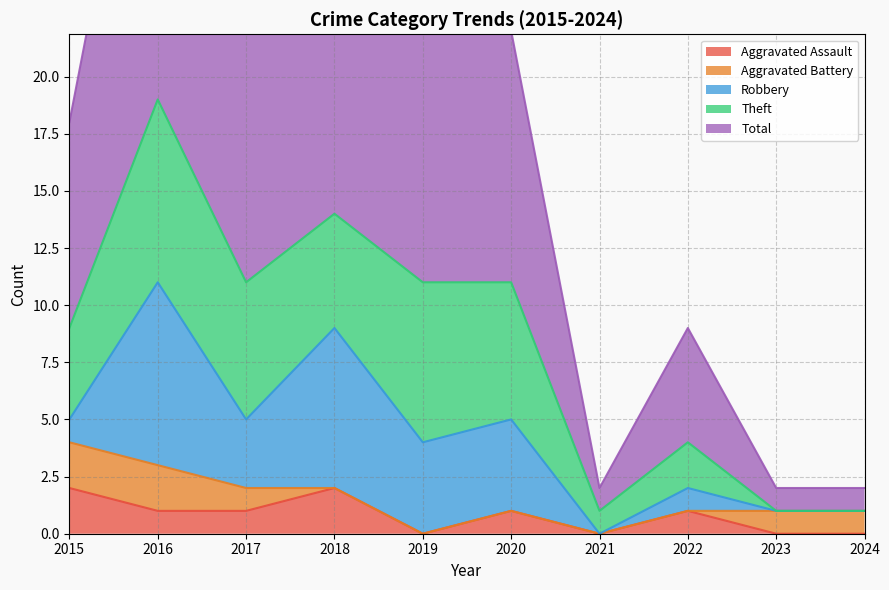

What value does the Aggravated Battery series have at 2017?

1